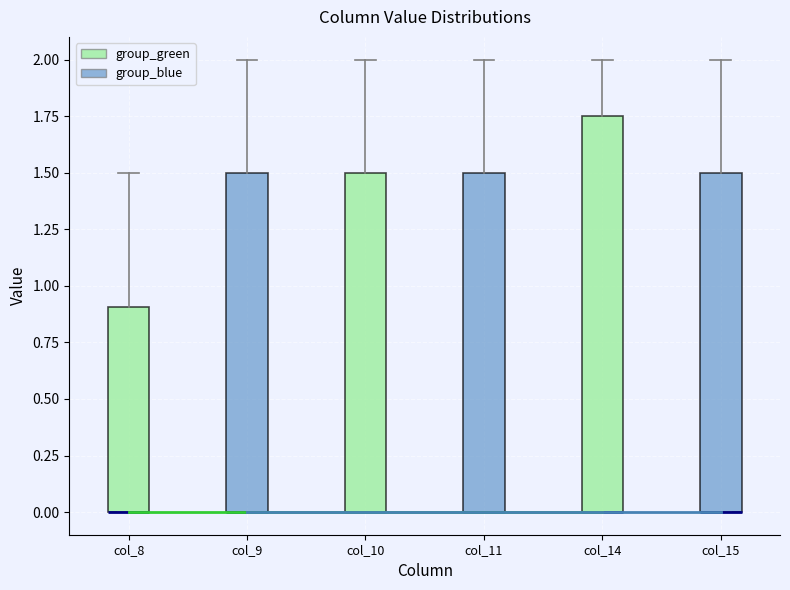

Reading left to right, read every box against the y-axis: the position of its median line, the range the box covers, and the ends of its whiskers. The values are not printed on the chart, so give them approximately, as read against the axis.

col_8: median 0.00 (drawn on the box's lower edge), box 0.00 to 0.90, whiskers 0.00 to 1.50
col_9: median 0.00 (drawn on the box's lower edge), box 0.00 to 1.50, whiskers 0.00 to 2.00
col_10: median 0.00 (drawn on the box's lower edge), box 0.00 to 1.50, whiskers 0.00 to 2.00
col_11: median 0.00 (drawn on the box's lower edge), box 0.00 to 1.50, whiskers 0.00 to 2.00
col_14: median 0.00 (drawn on the box's lower edge), box 0.00 to 1.75, whiskers 0.00 to 2.00
col_15: median 0.00 (drawn on the box's lower edge), box 0.00 to 1.50, whiskers 0.00 to 2.00